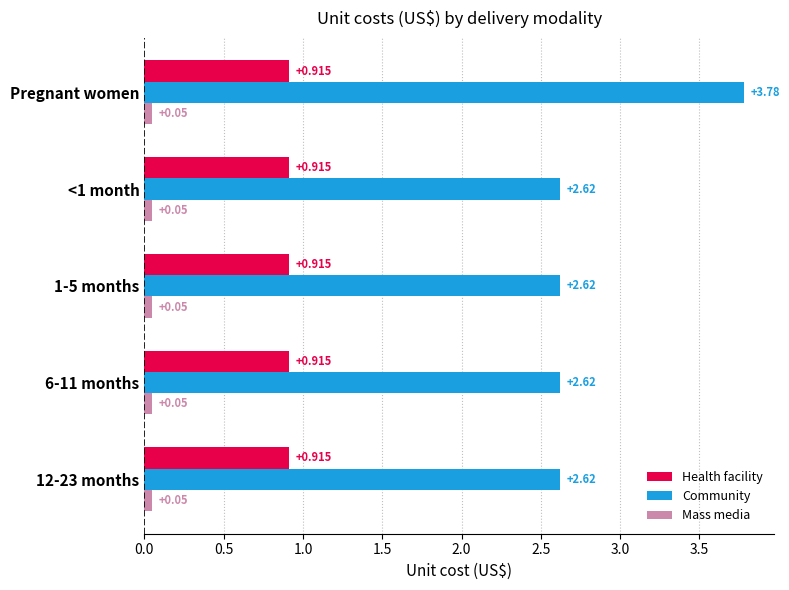

At 12-23 months, list the series in order from largest to smallest.

Community, Health facility, Mass media